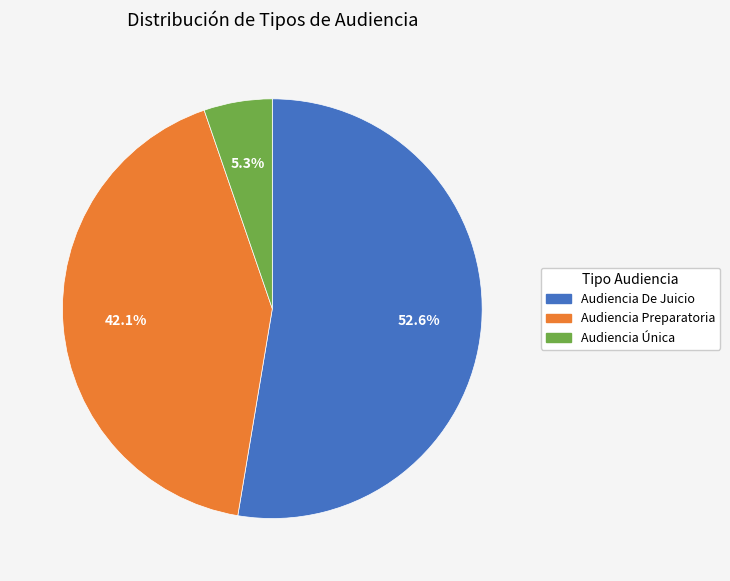

To the nearest percent, what is the average slice percentage?

33%